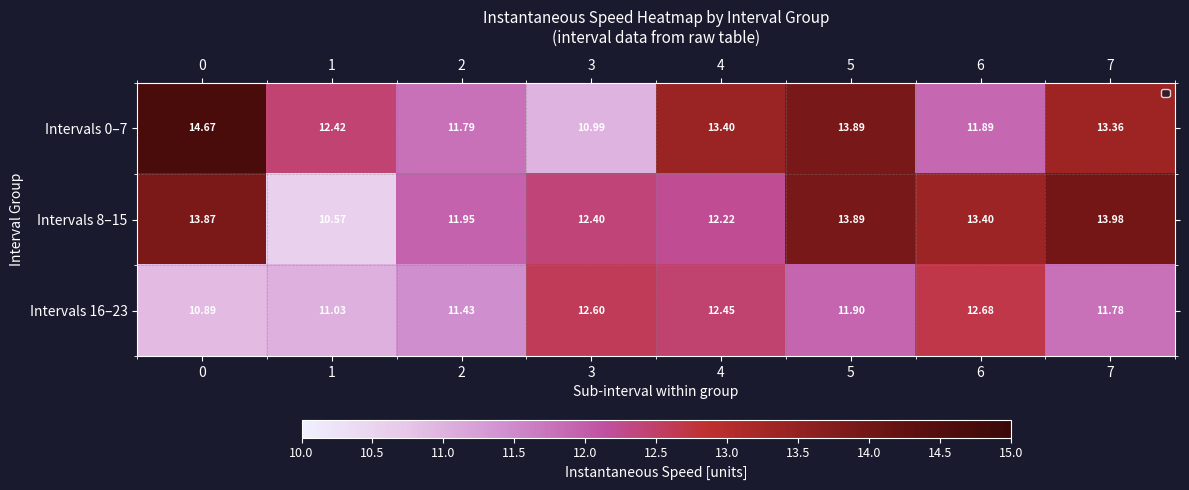

Is the value of Intervals 8–15 at 5 greater than the value of Intervals 16–23 at 1?

Yes